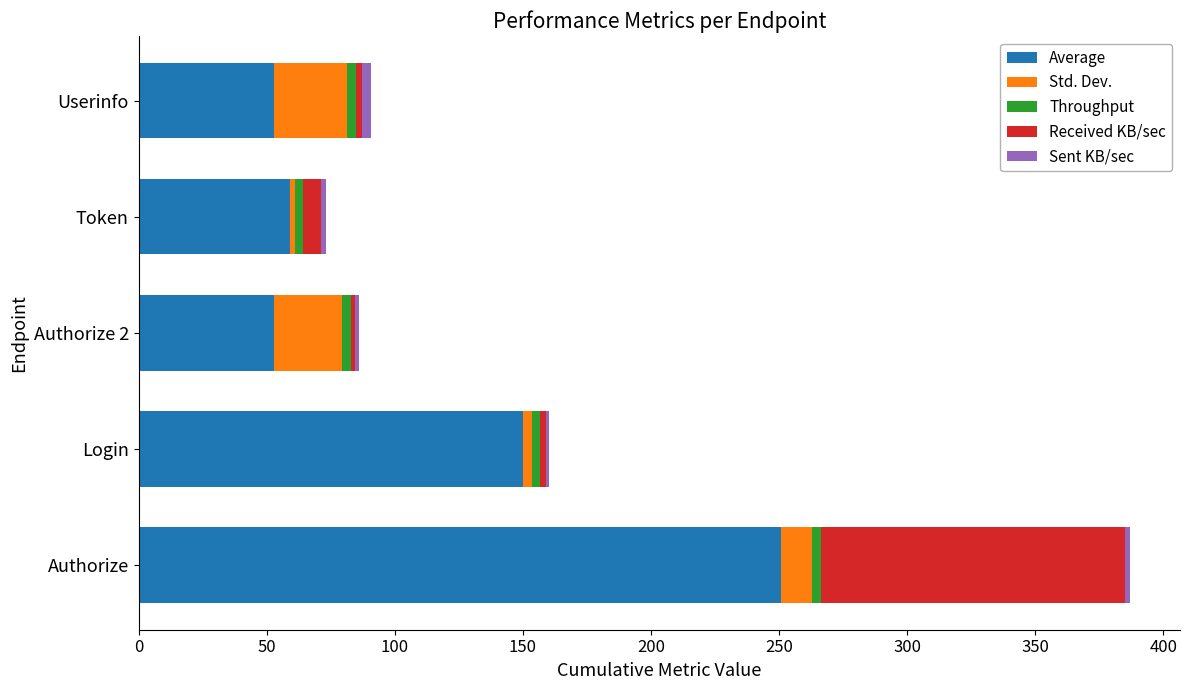

At which category is the sum across all series the highest?

Authorize